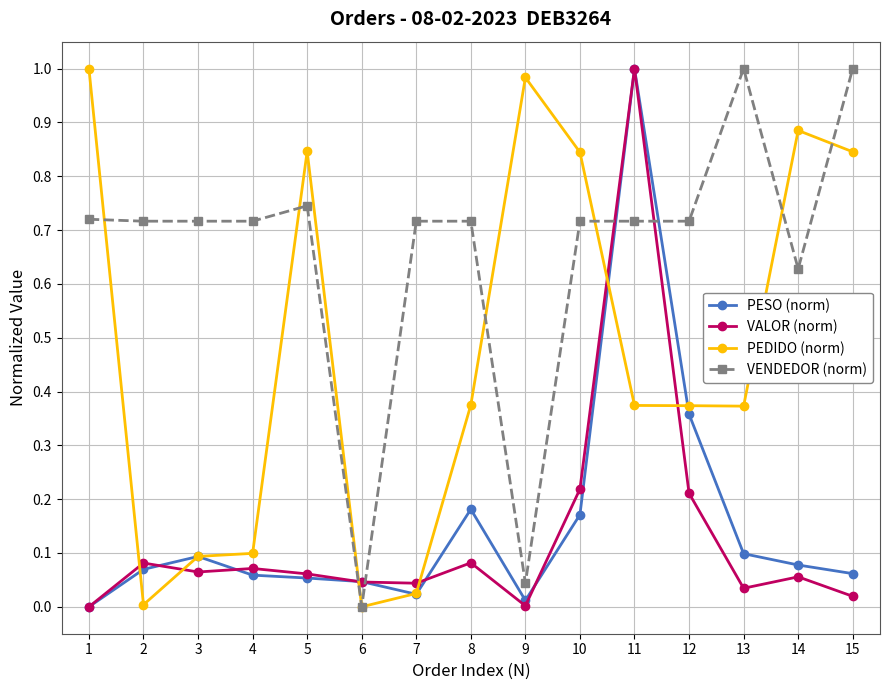

True or false: PESO (norm) has more than 0 interior local peaks.

True